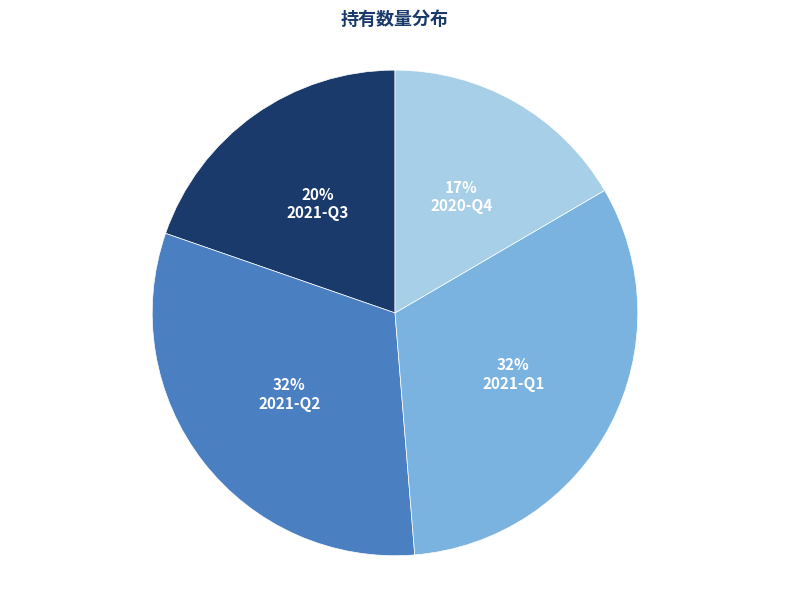

To the nearest percent, what is the average slice percentage?

25%